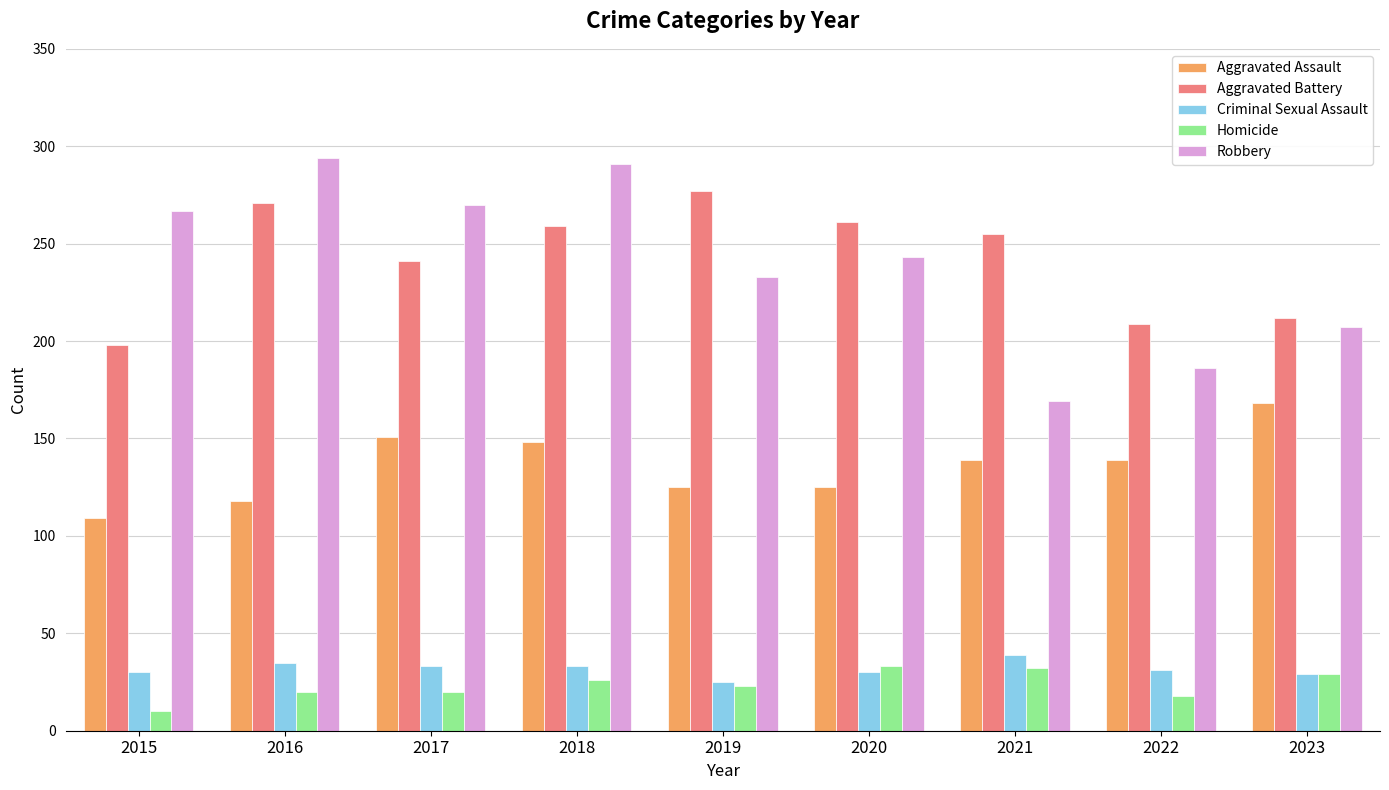

Which series changed the most between 2015 and 2020?

Aggravated Battery